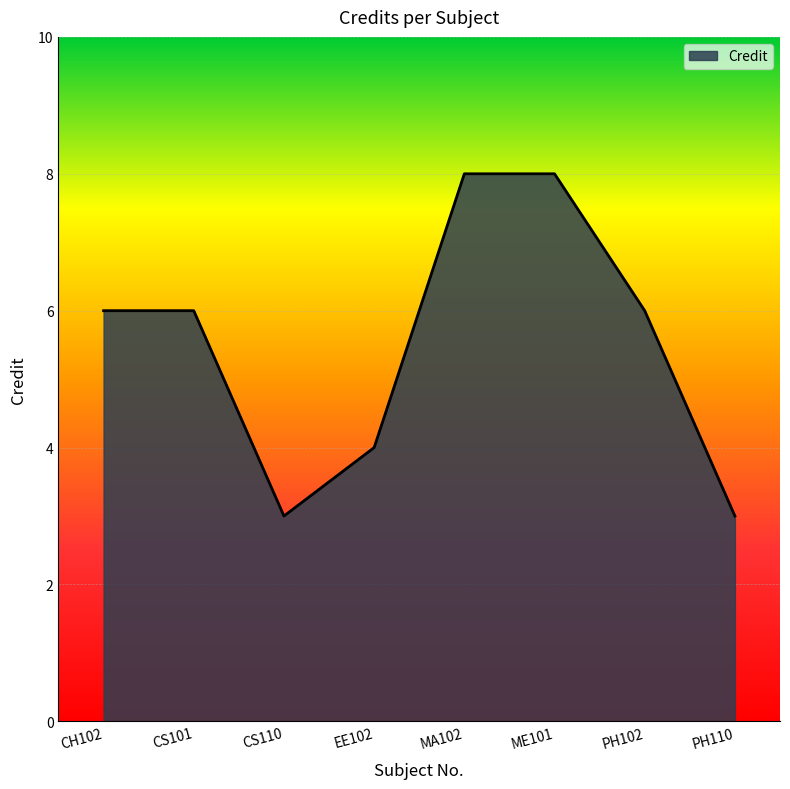

What is the change in value from CH102 to EE102?

-2